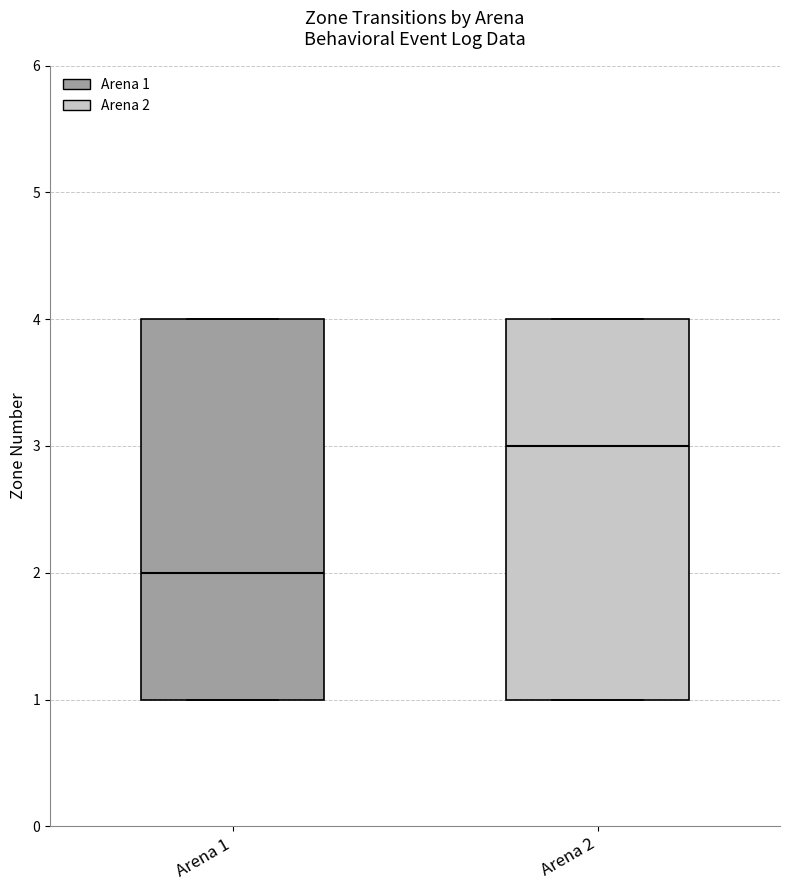

Where is the lower edge of the box for Arena 1 on the y-axis? The values are not printed on the chart, so give them approximately, as read against the axis.

1